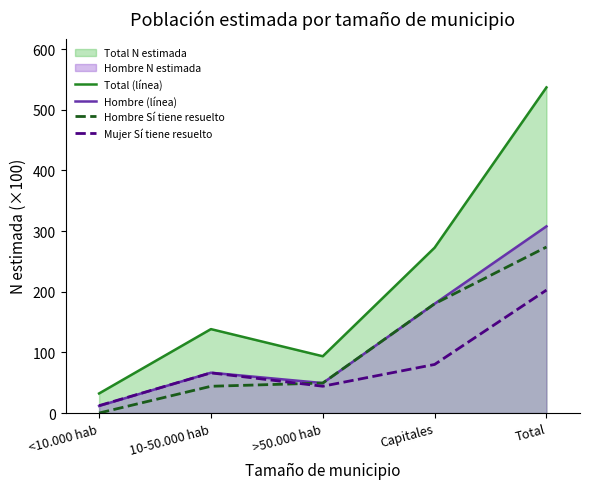

At Capitales, list the series in order from smallest to largest.

Mujer Sí tiene resuelto, Hombre (línea), Hombre Sí tiene resuelto, Total (línea)